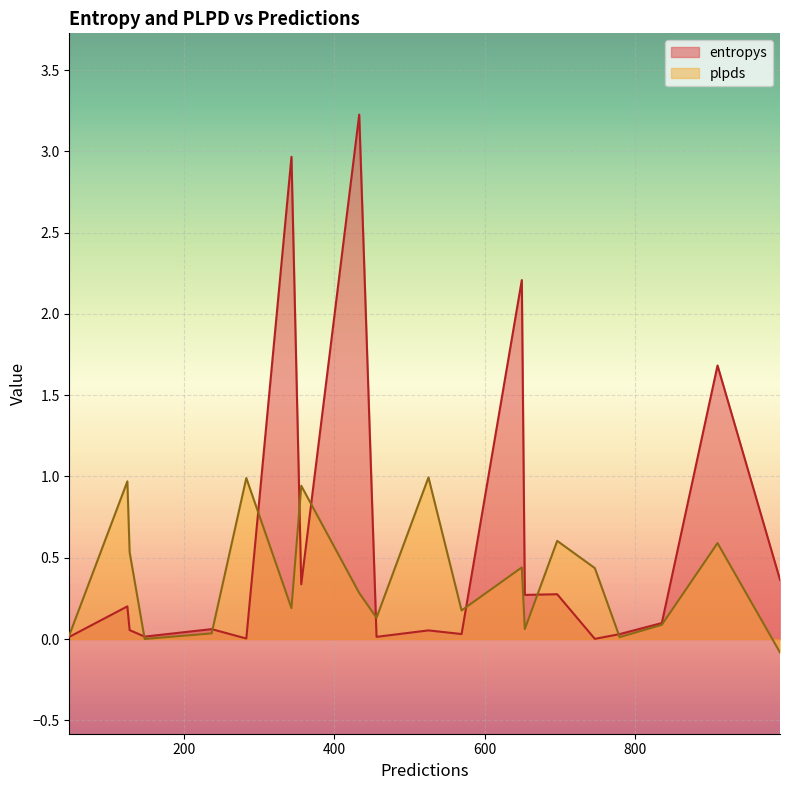

Which series has the largest range (max minus min)?

entropys